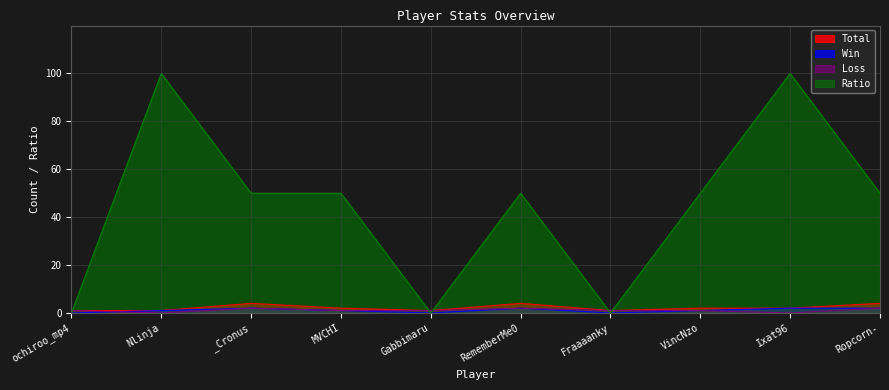

How many distinct data groups are displayed?

4